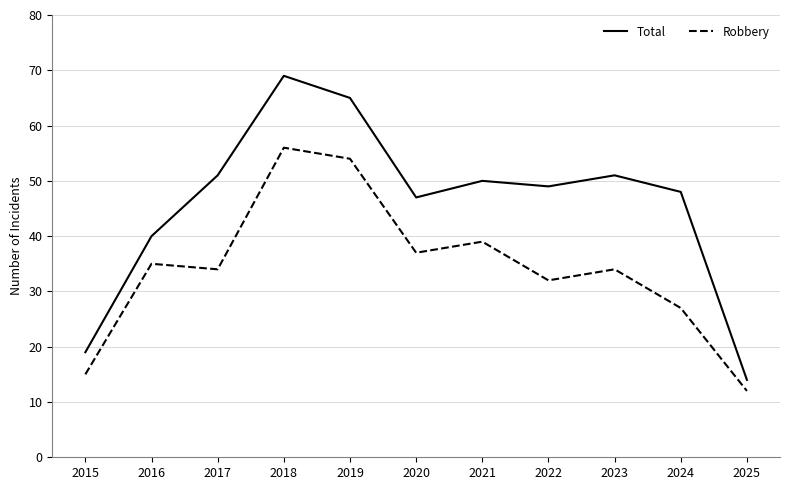

What is the highest value of the Total series?

69